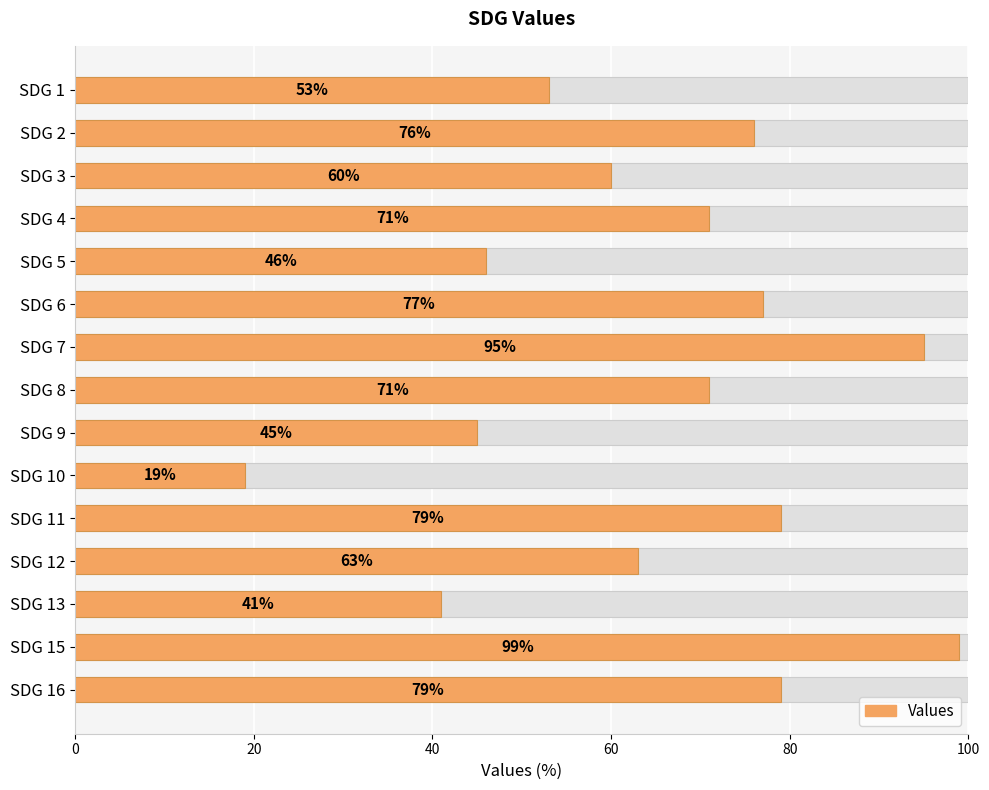

How many series are shown in this chart?

1